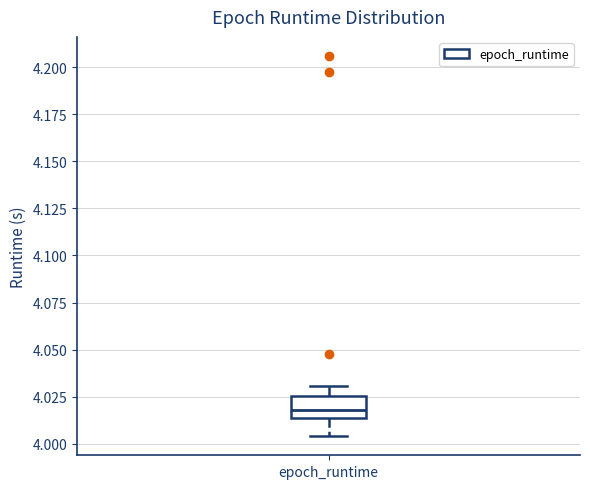

Transcribe this box plot: give where the median line is, the range the box spans, and where the two whiskers end, as read against the y-axis. The values are not printed on the chart, so give them approximately, as read against the axis.

median 4.020, box 4.015 to 4.025, whiskers 4.005 to 4.030